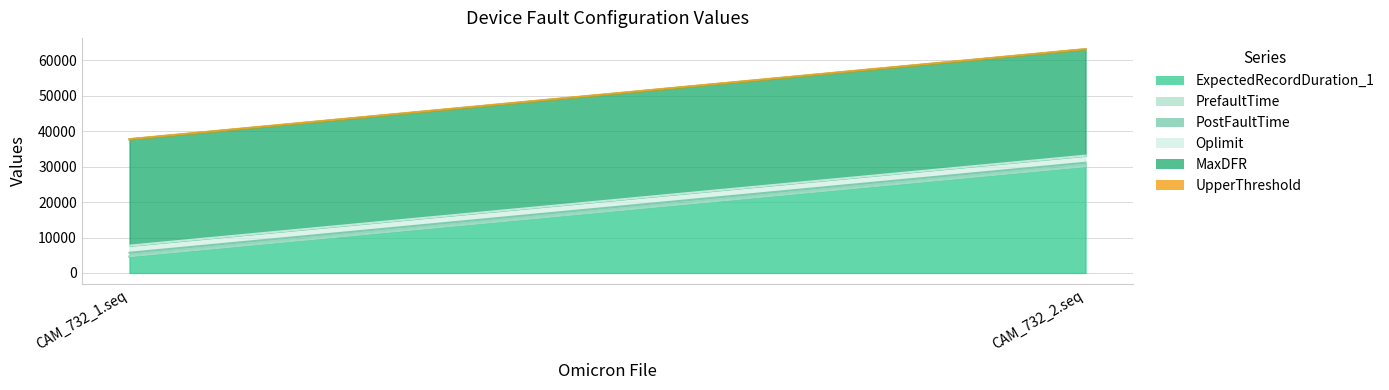

True or false: UpperThreshold has a value of 30 at CAM_732_2.seq.

False